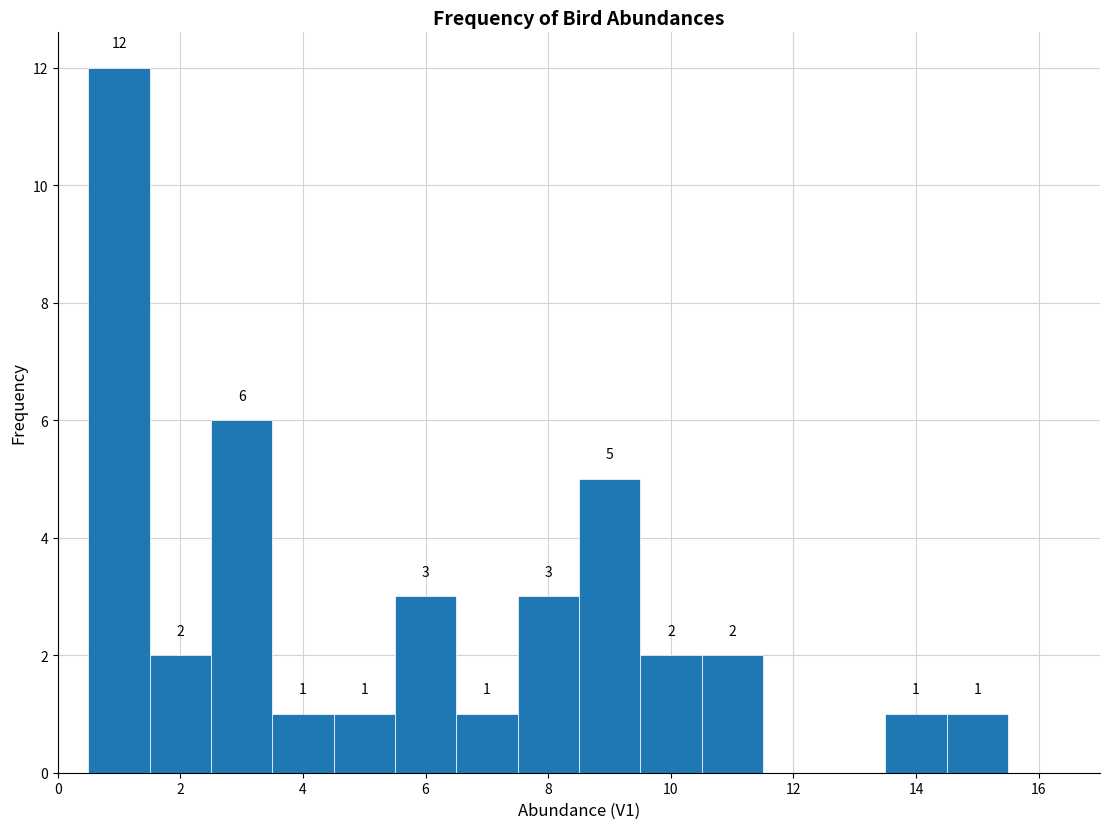

Over which range of the x-axis is the bar tallest?

0.5 to 1.5